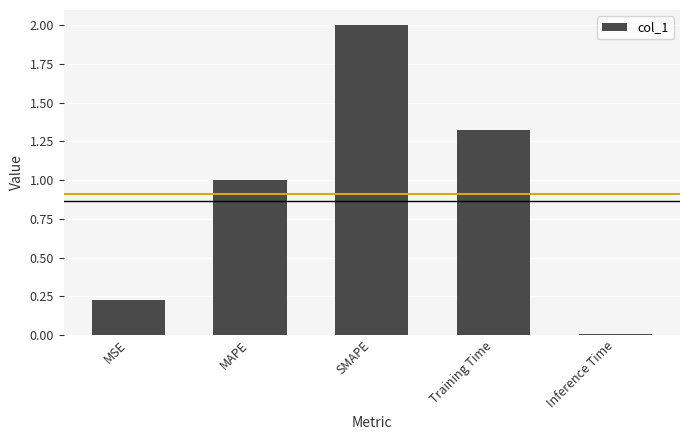

Where is the data nearest to the value 1?

MAPE